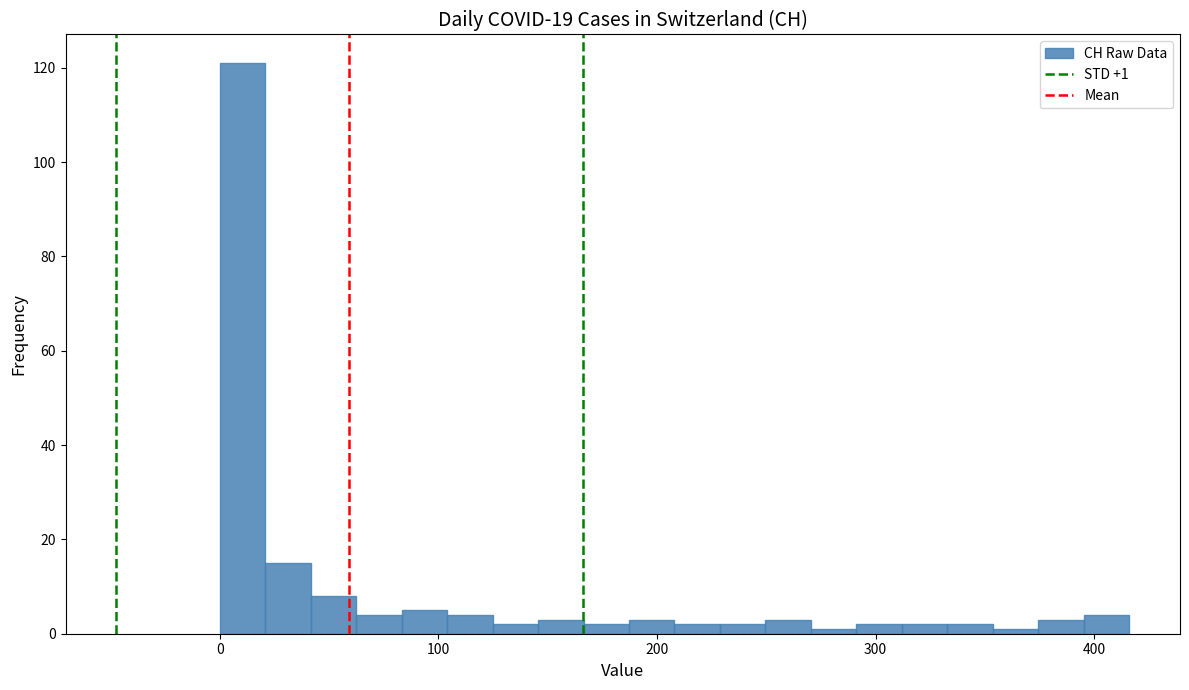

Around what value on the x-axis is the tallest bar? Give the approximate position of its centre, as read against the axis.

10